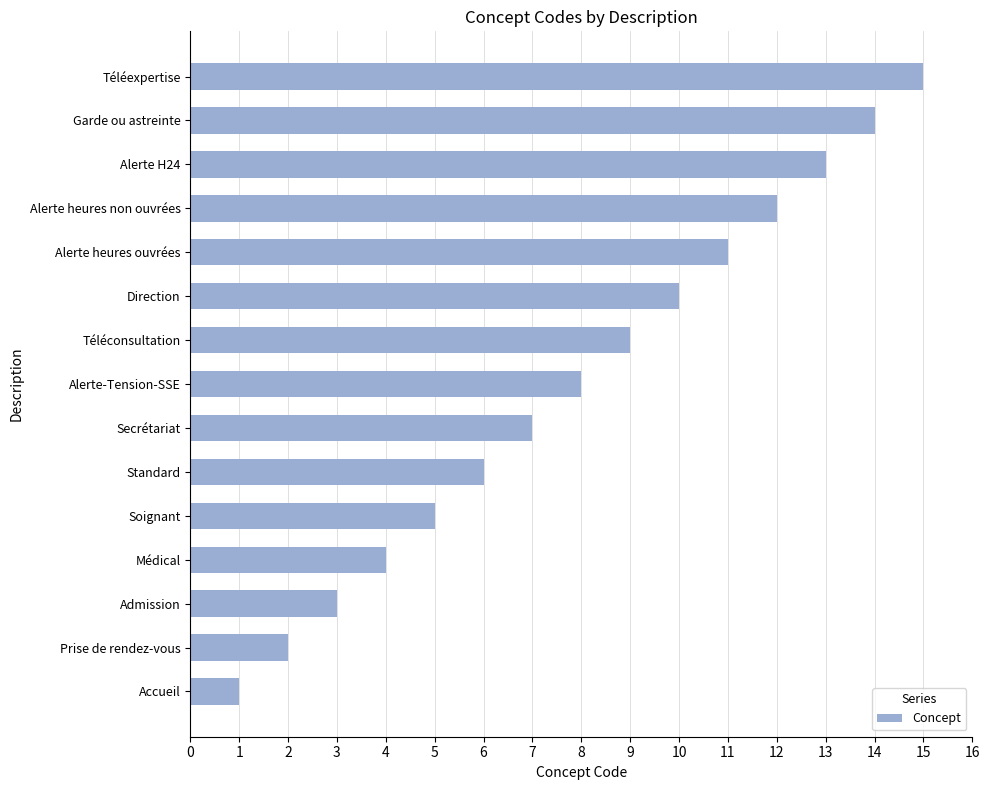

Is it true that the value at Secrétariat is 7?

True